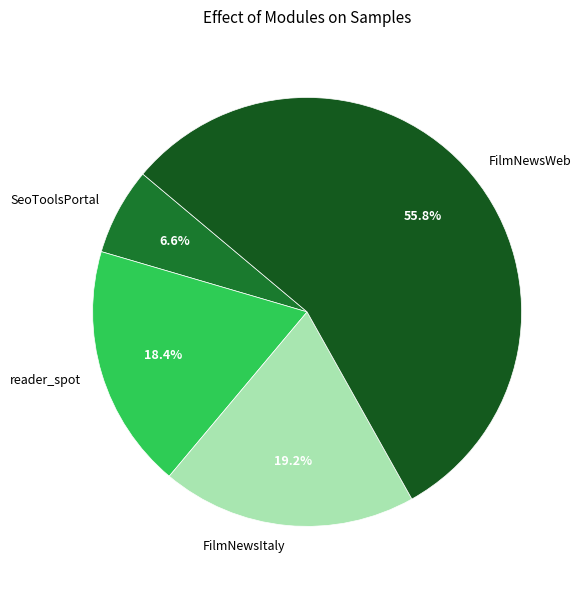

Count the number of slices in the pie.

4